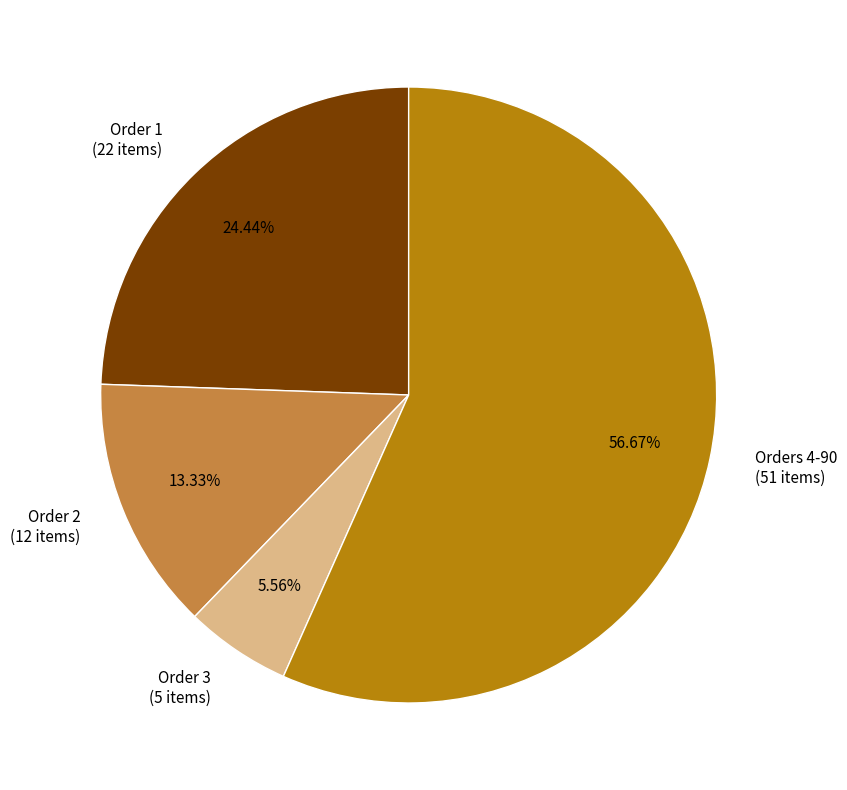

What is the smallest slice in the pie chart?

Order 3 (5 items)